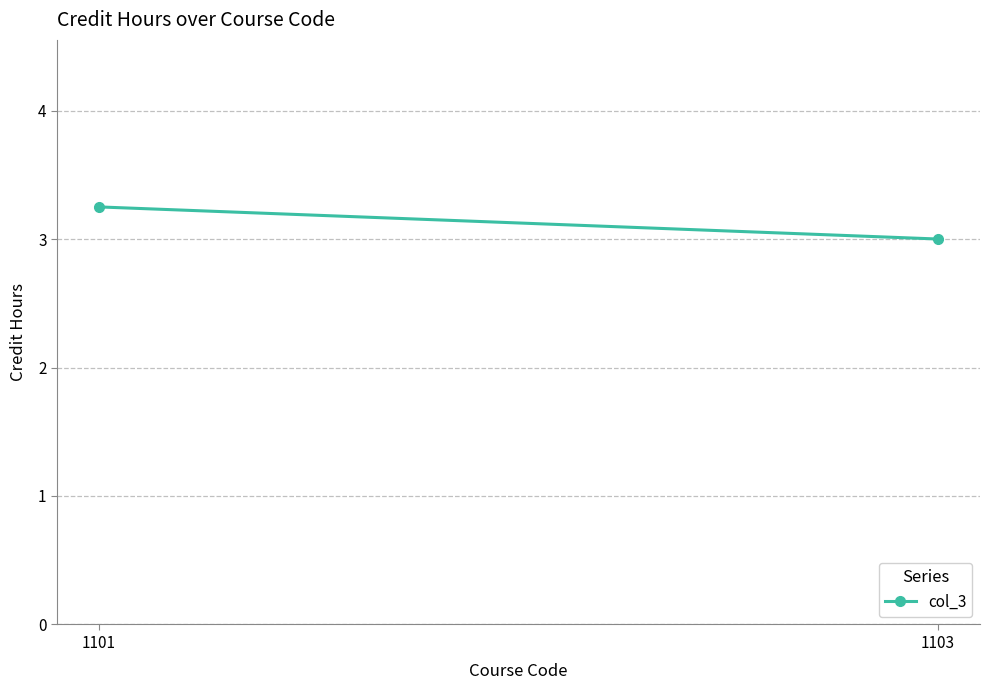

Is it true that the value at 1103 is 0.9?

False